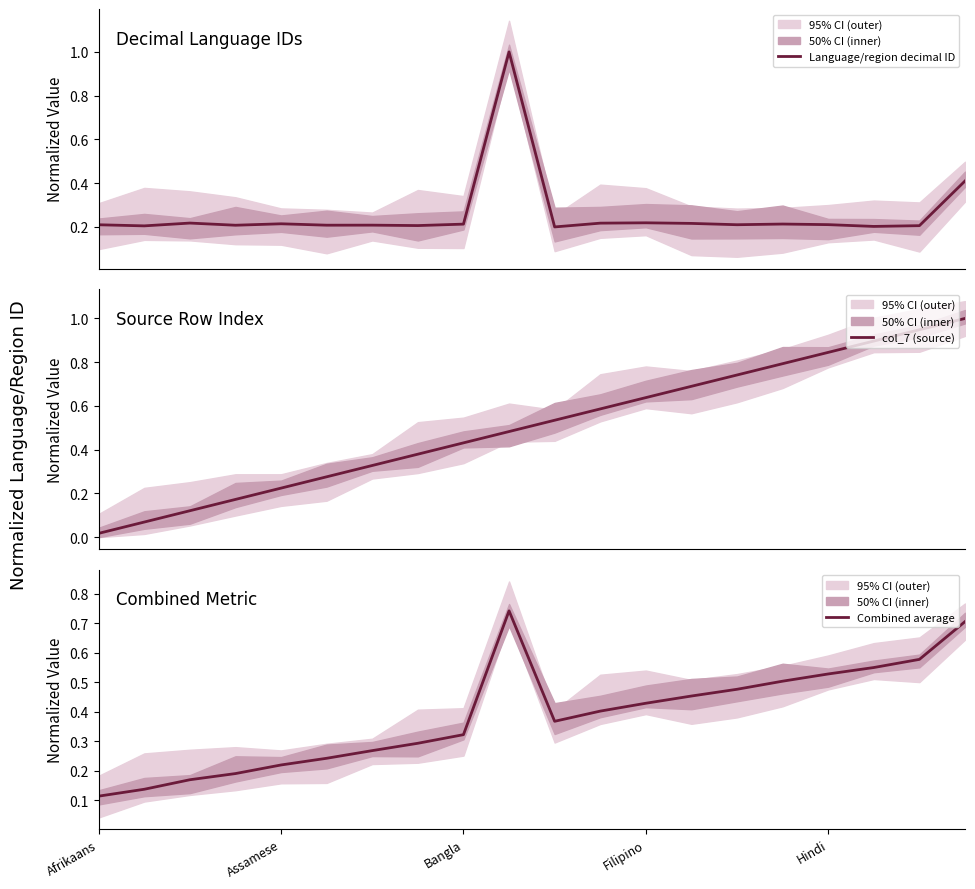

Which series has the largest range (max minus min)?

col_7 (source)